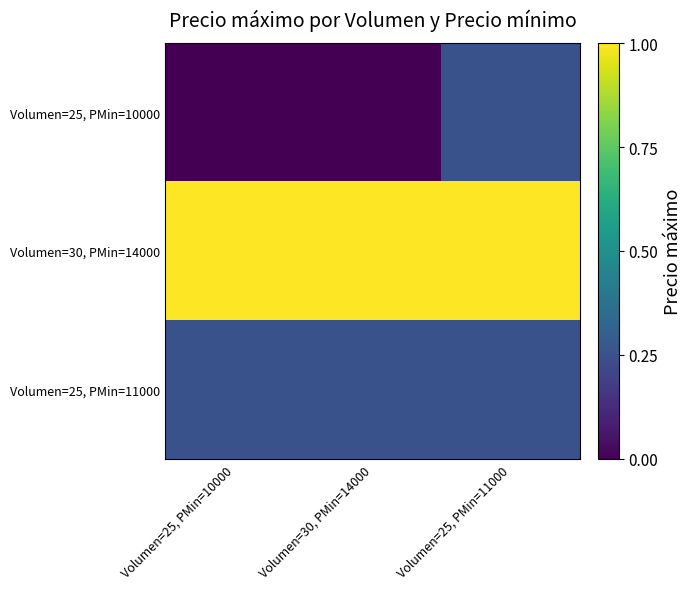

Which category has the lowest value across all series?

Volumen=25, PMin=10000